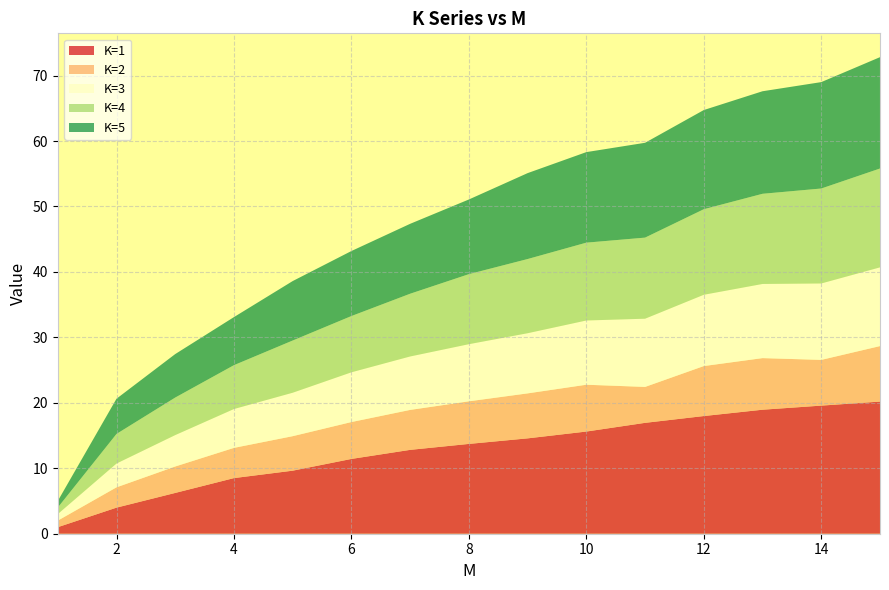

Reading left to right, list all the values displayed in this chart.

K=1: 1=1.0	2=4.0	3=6.2	4=8.5	5=9.6	6=11.4	7=12.8	8=13.7	9=14.6	10=15.6	11=16.9	12=18.0	13=18.9	14=19.6	15=20.2
K=2: 1=1.0	2=3.1	3=4.0	4=4.6	5=5.3	6=5.6	7=6.1	8=6.5	9=6.9	10=7.2	11=5.5	12=7.6	13=7.9	14=7.0	15=8.5
K=3: 1=1.0	2=3.6	3=4.8	4=5.9	5=6.6	6=7.6	7=8.2	8=8.7	9=9.2	10=9.8	11=10.4	12=10.9	13=11.3	14=11.7	15=12.0
K=4: 1=1.0	2=4.5	3=5.7	4=6.7	5=8.0	6=8.6	7=9.6	8=10.7	9=11.3	10=11.9	11=12.4	12=13.1	13=13.8	14=14.5	15=15.1
K=5: 1=1.0	2=5.4	3=6.6	4=7.3	5=9.1	6=9.9	7=10.7	8=11.4	9=13.1	10=13.8	11=14.5	12=15.2	13=15.7	14=16.3	15=17.0